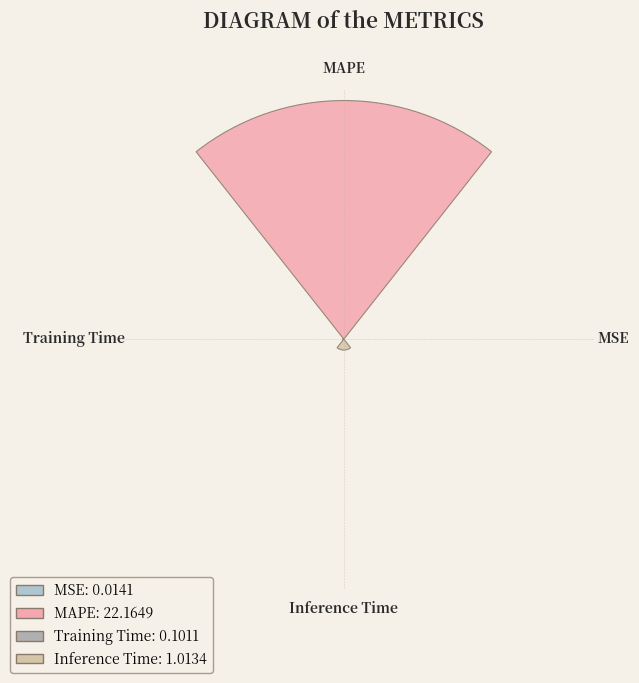

True or false: MAPE accounts for 95% of the total.

True